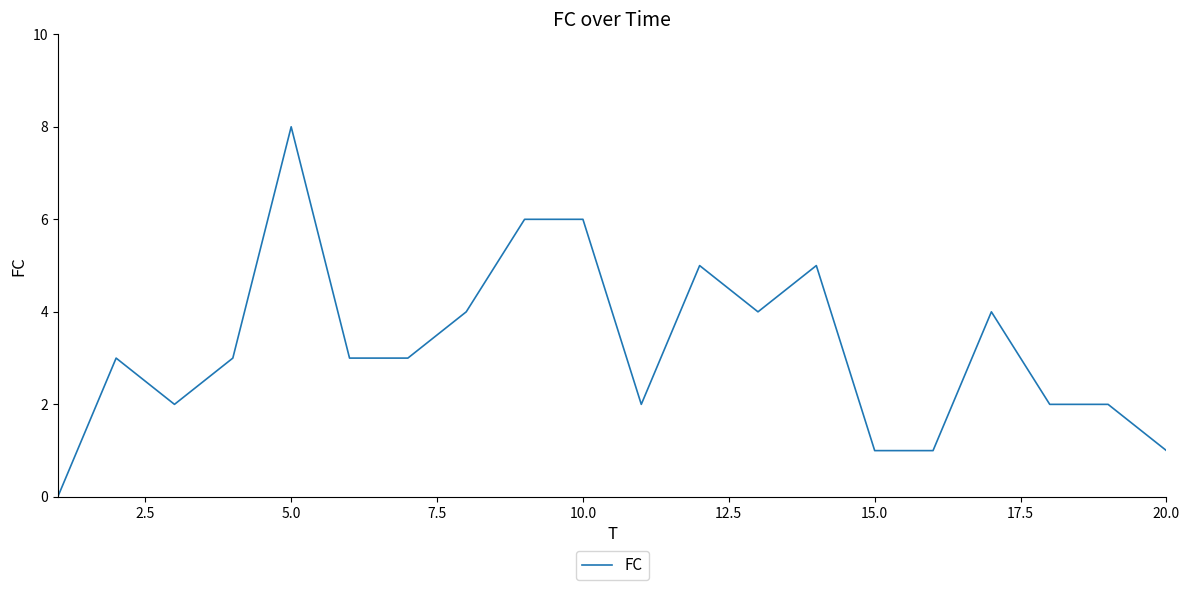

What is the difference between the maximum and minimum values?

8